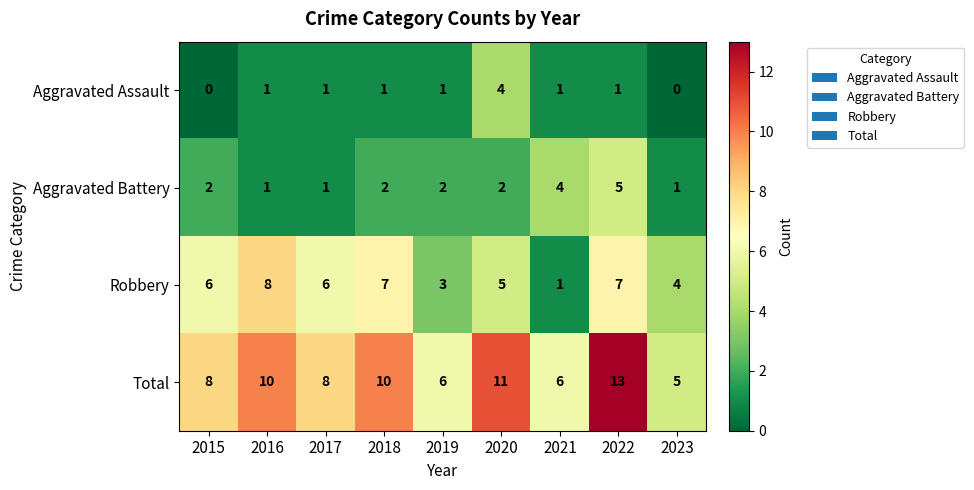

At how many categories does at least one series exceed 9?

4